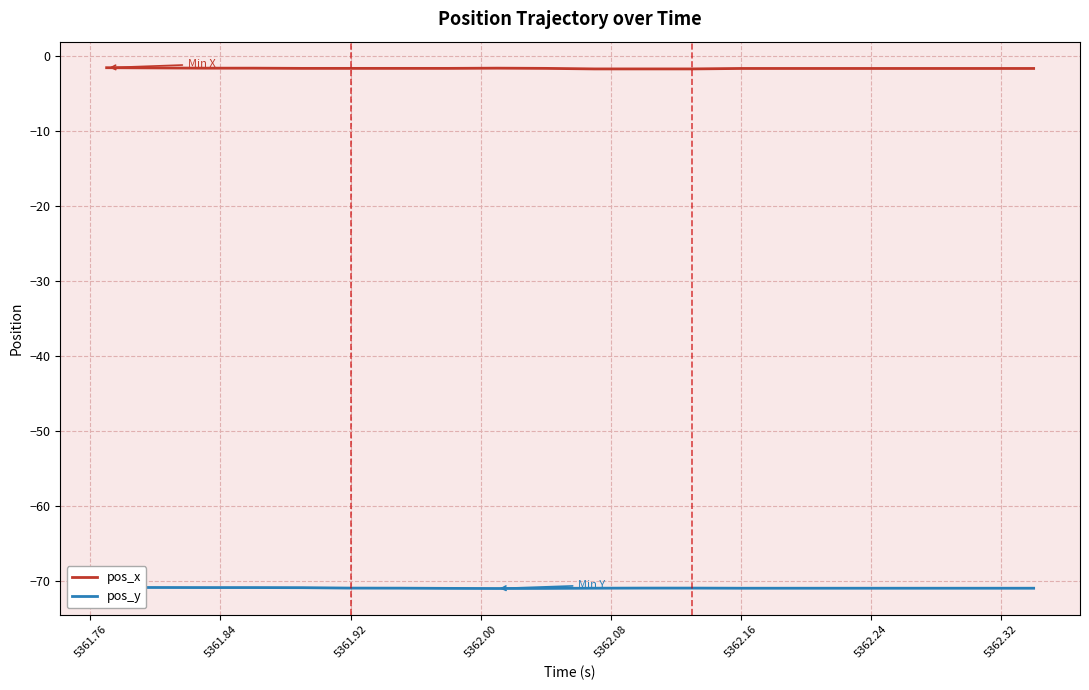

What is the highest value of the pos_x series?

-1.5